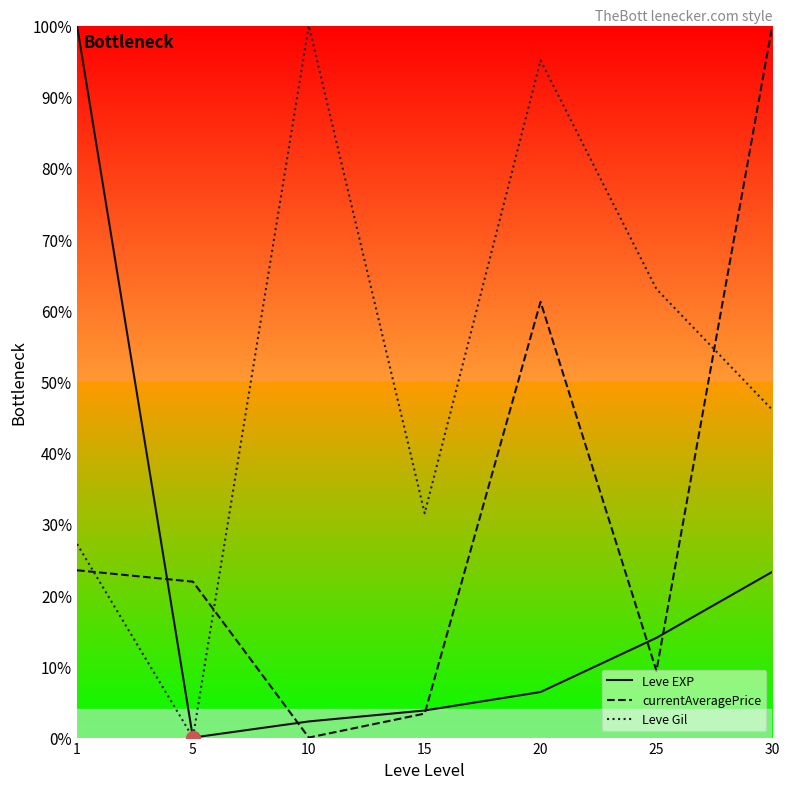

List the labels in order of Leve Gil value, smallest first.

5, 1, 15, 30, 25, 20, 10